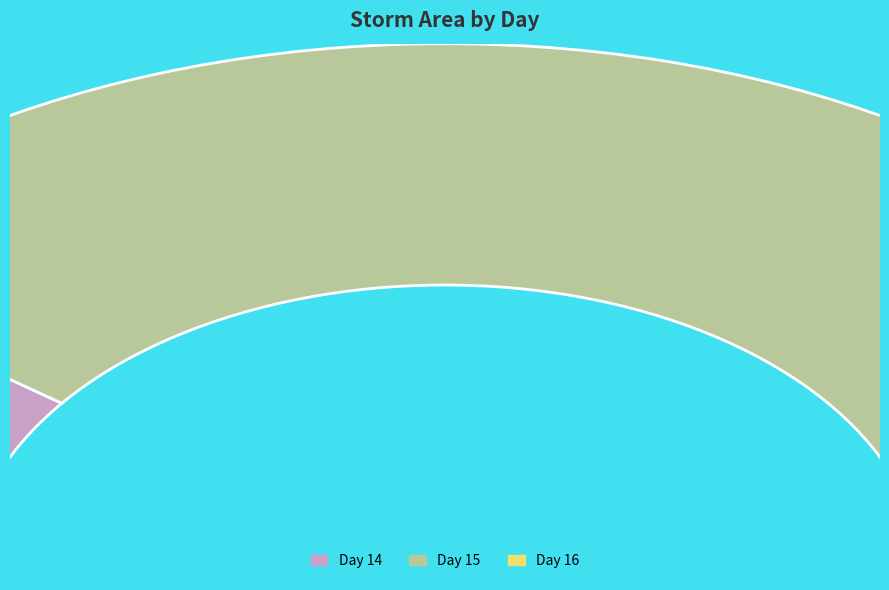

Is there any slice that represents more than half of the pie?

No